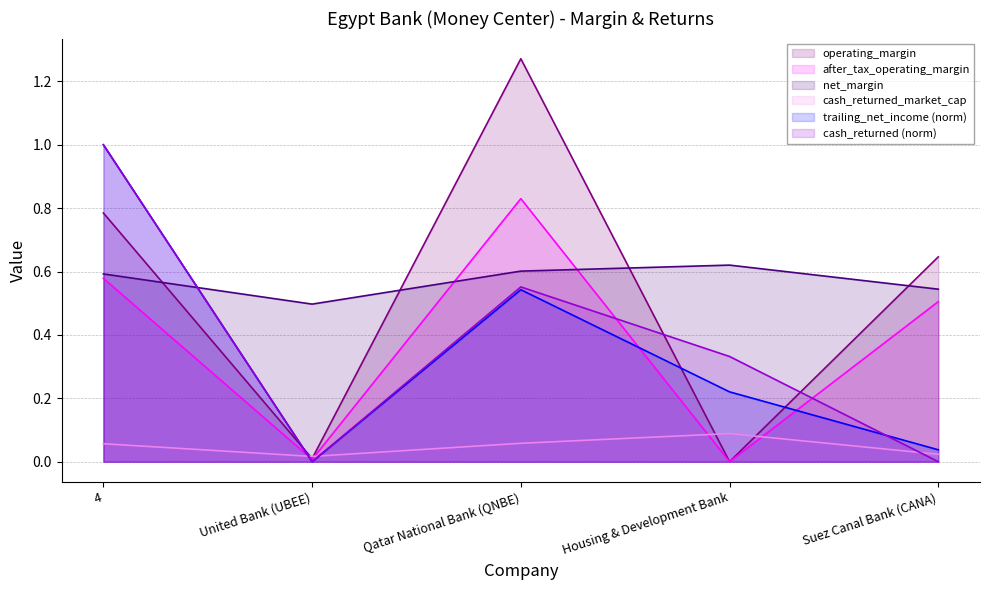

Where is operating_margin nearest to the value 0?

Housing & Development Bank